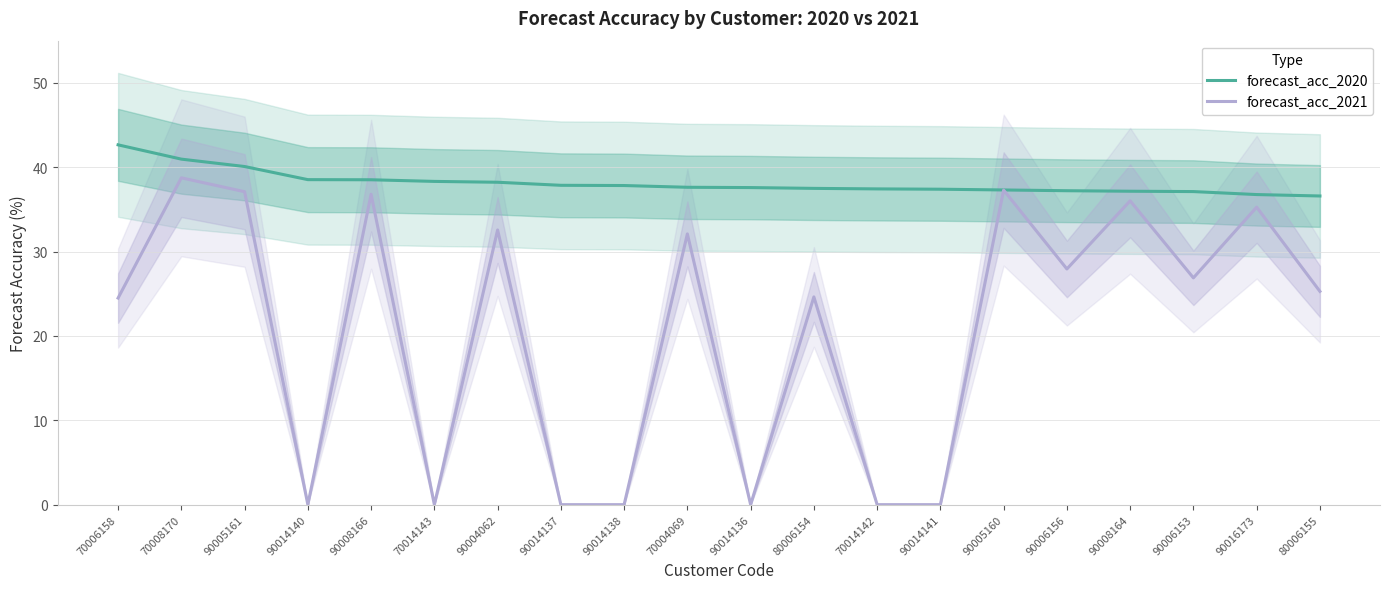

What is the maximum value for forecast_acc_2020?

42.7